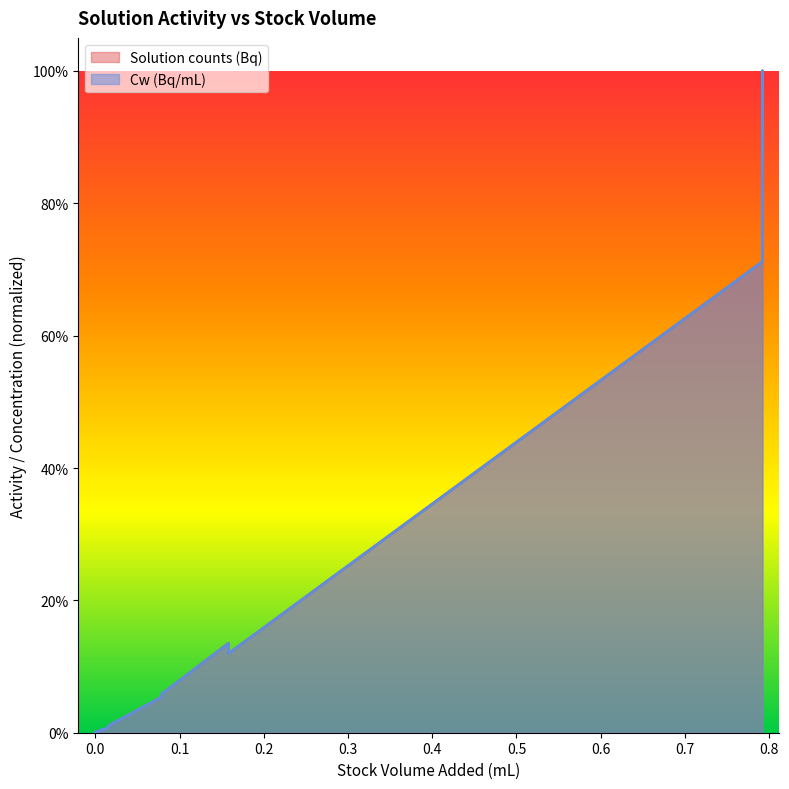

At 100, list the series in order from smallest to largest.

Cw (Bq/mL), Solution counts (Bq)